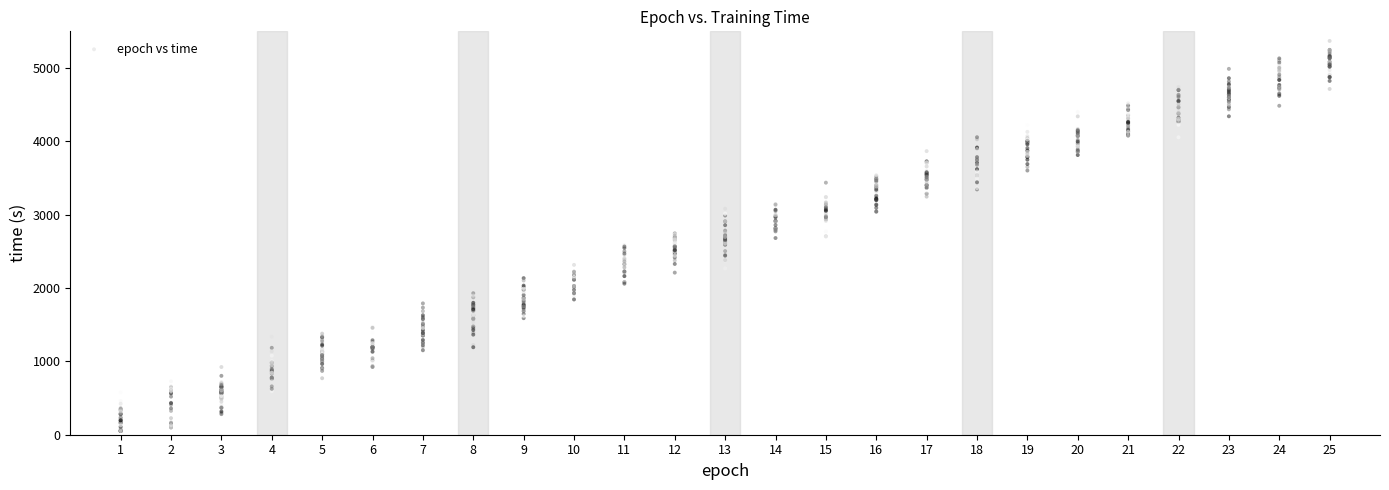

What is the range of Y values (max minus min)?

5319.0